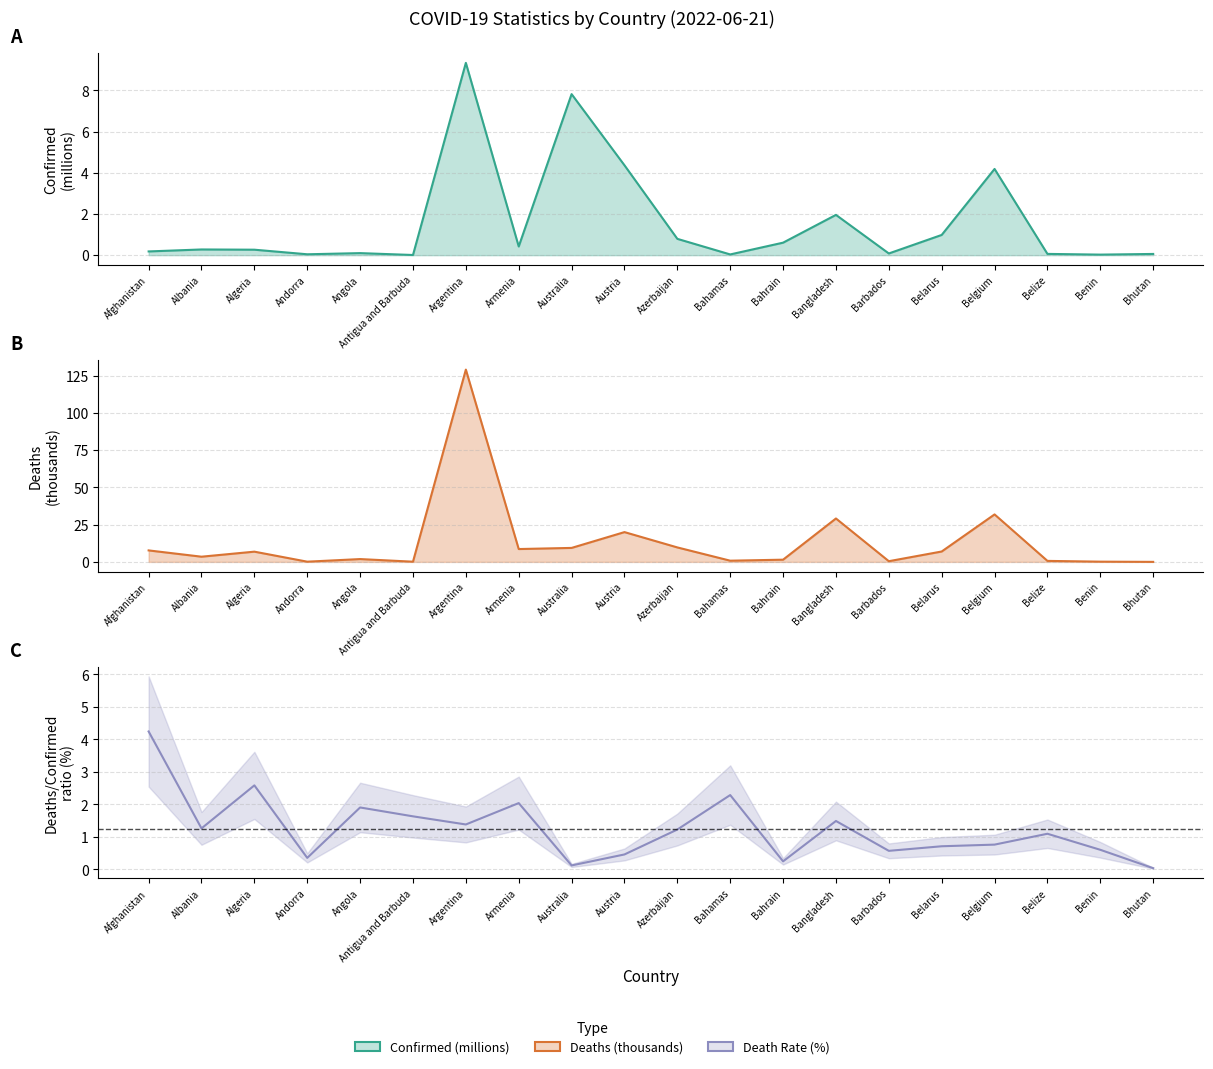

Does the chart display data point markers on the line(s)?

No